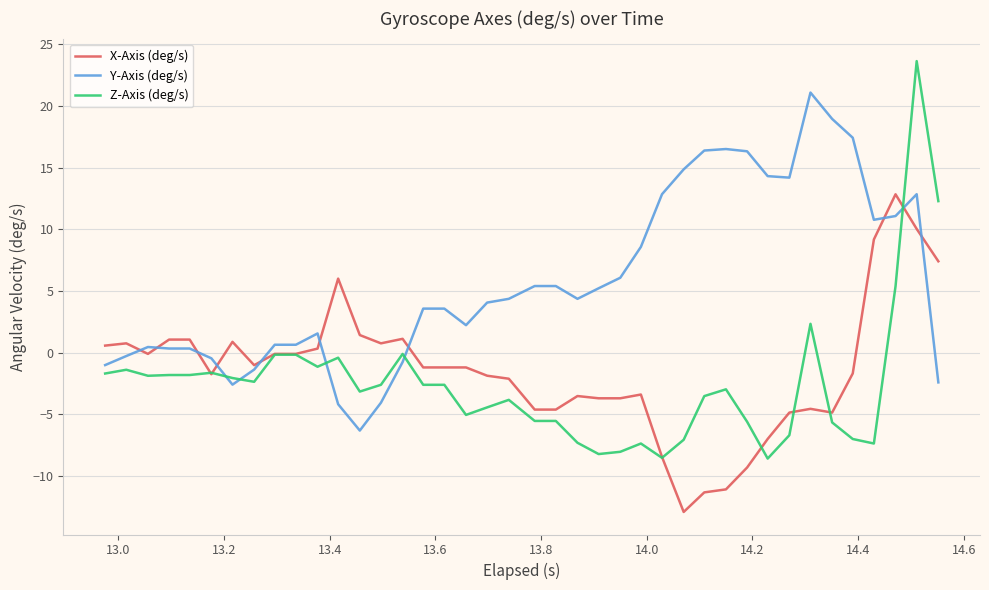

List the series in order of their peak value, highest first.

Z-Axis (deg/s), Y-Axis (deg/s), X-Axis (deg/s)